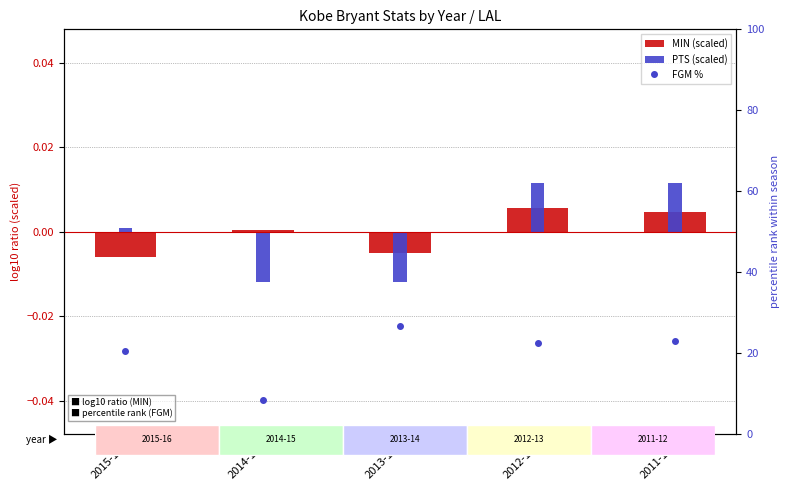

What is the lowest value of the FGM % series?

8.6